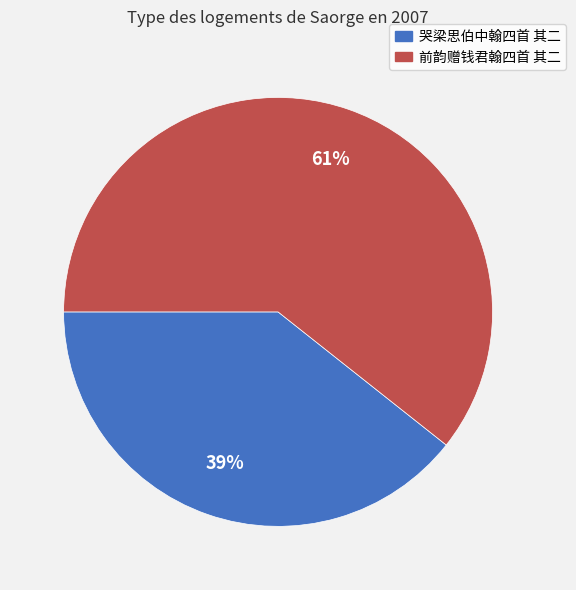

Count the number of slices in the pie.

2